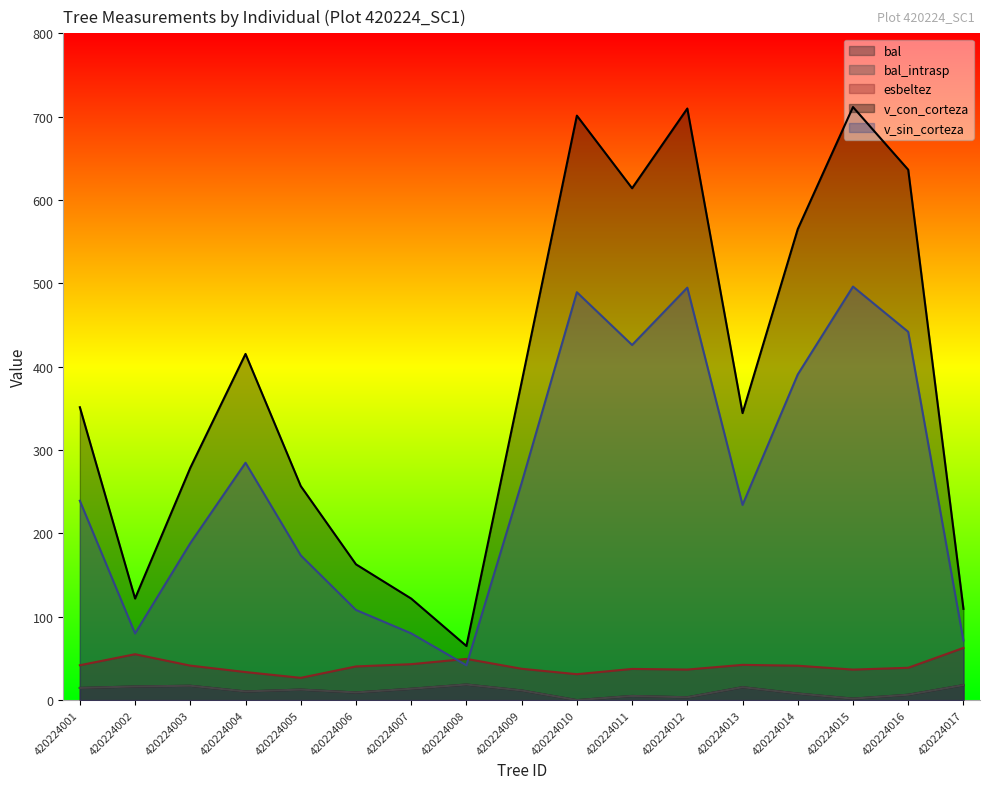

What is the total value across all series at 420224014?

1013.1